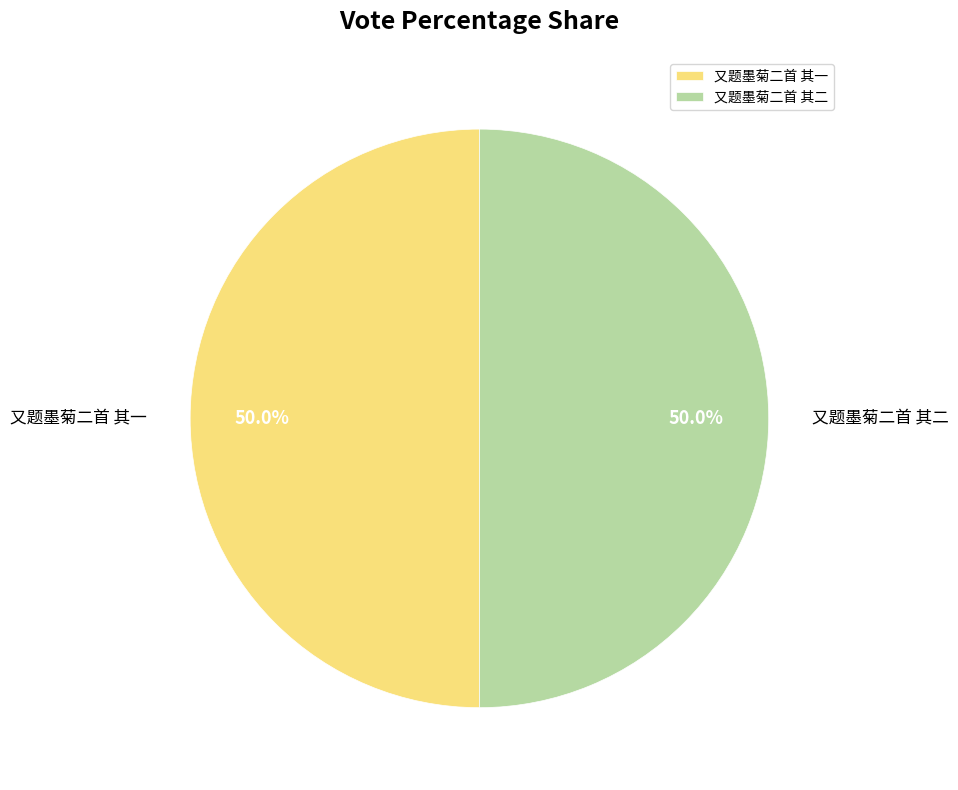

What is the total percentage of 又题墨菊二首 其一 and 又题墨菊二首 其二?

100.0%